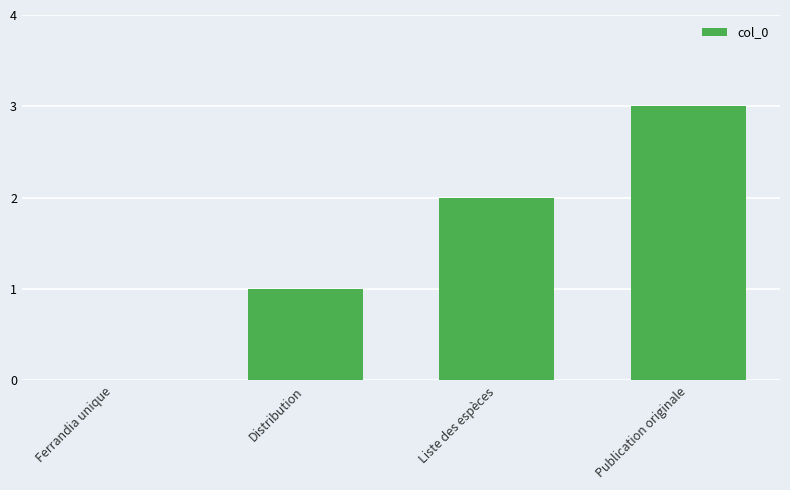

What is the ratio of the value at Distribution to the value at Publication originale?

0.3